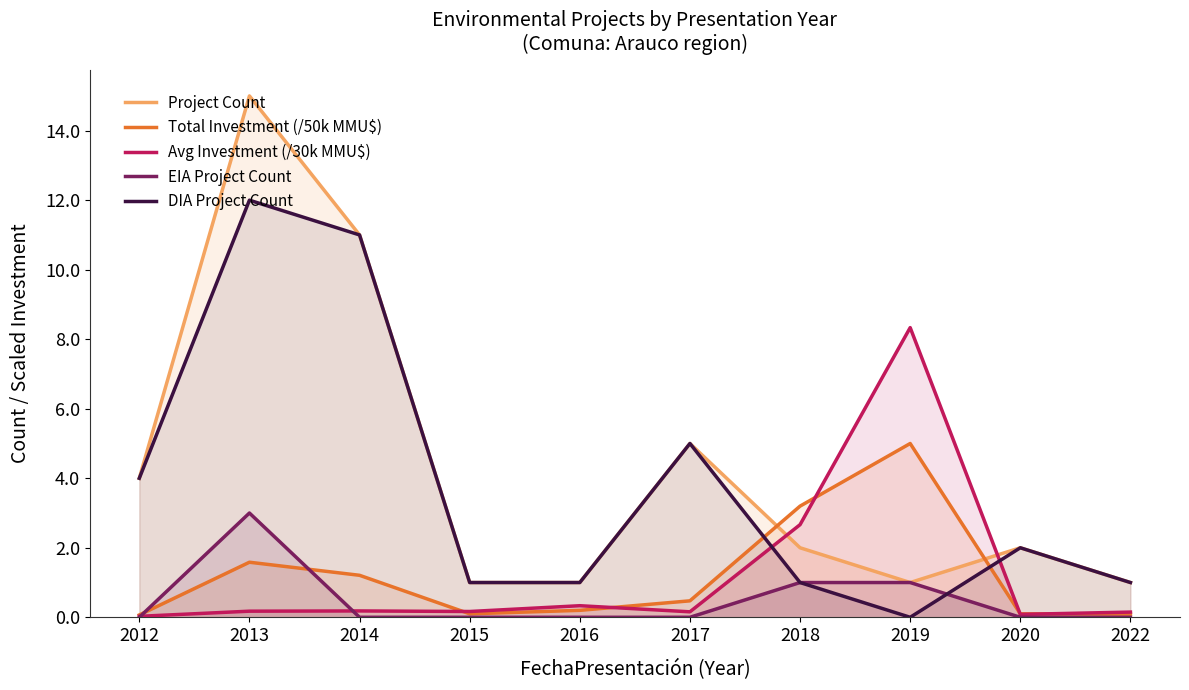

Between 2020 and 2015, which is larger?

2020